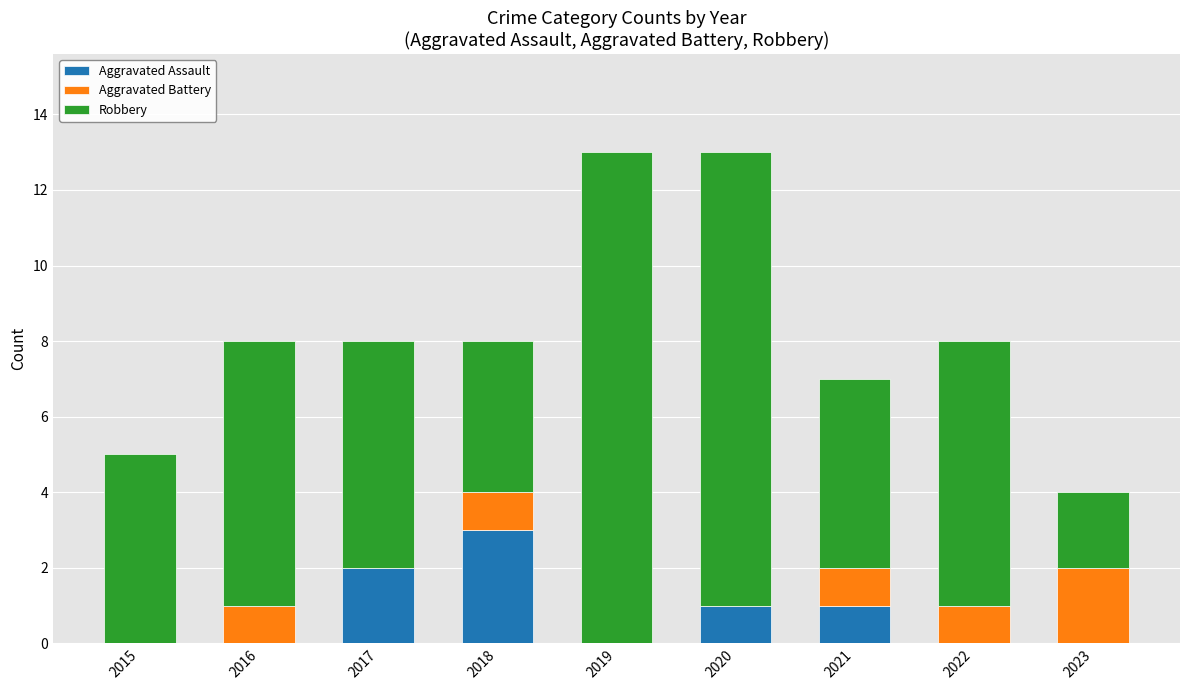

At which label does Aggravated Assault reach its peak?

2018